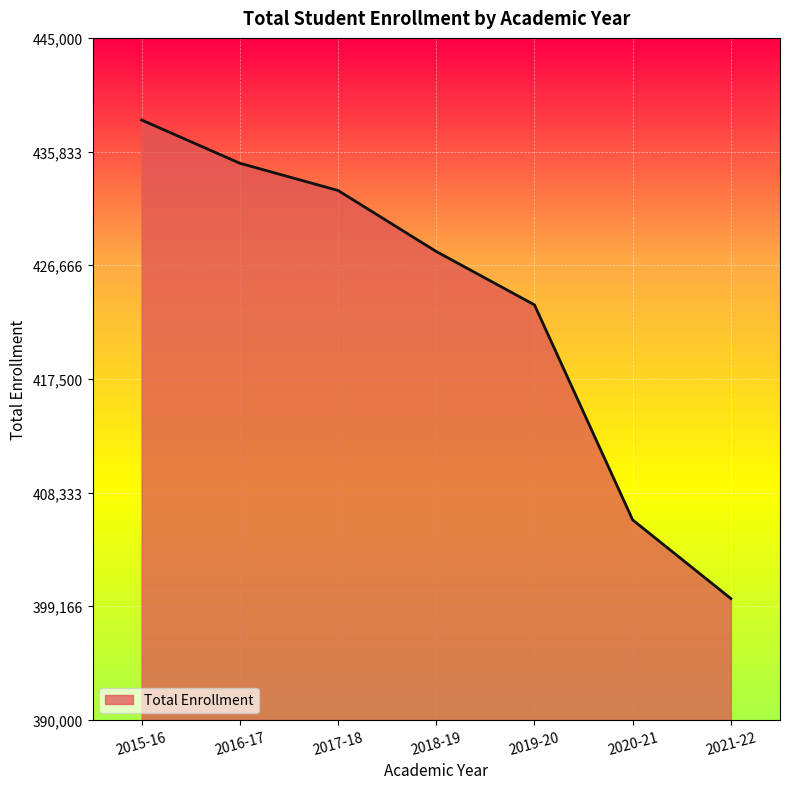

What position from the left is 2020-21?

6